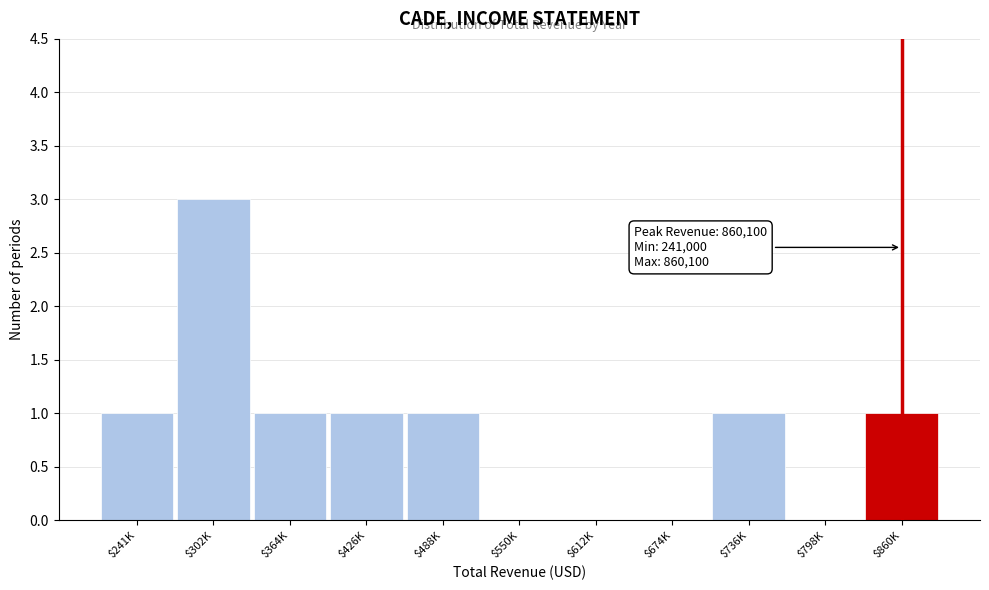

What is the maximum value shown in the chart?

3